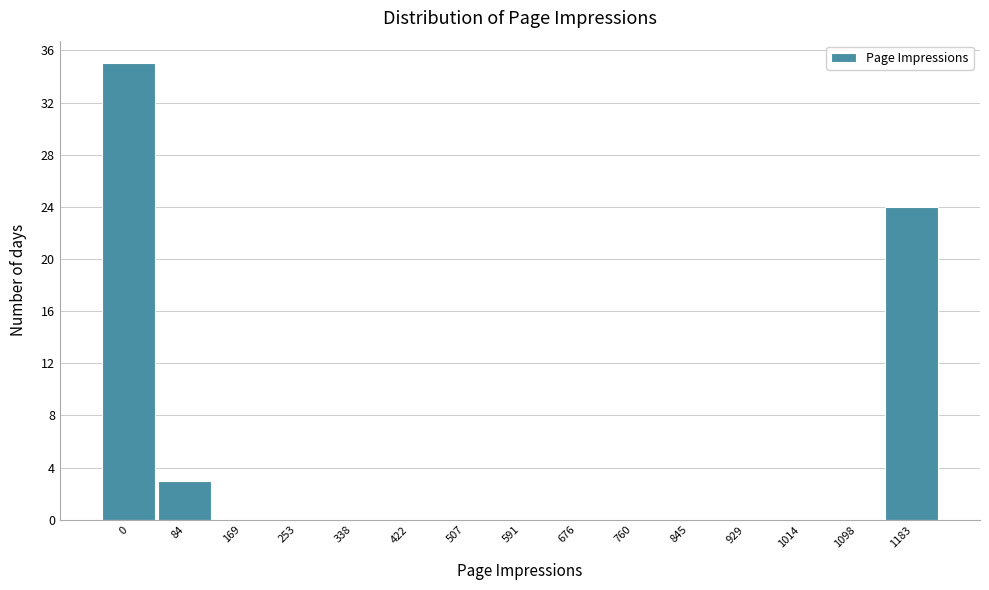

Reading right to left, what are all the values shown in this chart?

1183=24	1098=0	1014=0	929=0	845=0	760=0	676=0	591=0	507=0	422=0	338=0	253=0	169=0	84=3	0=35